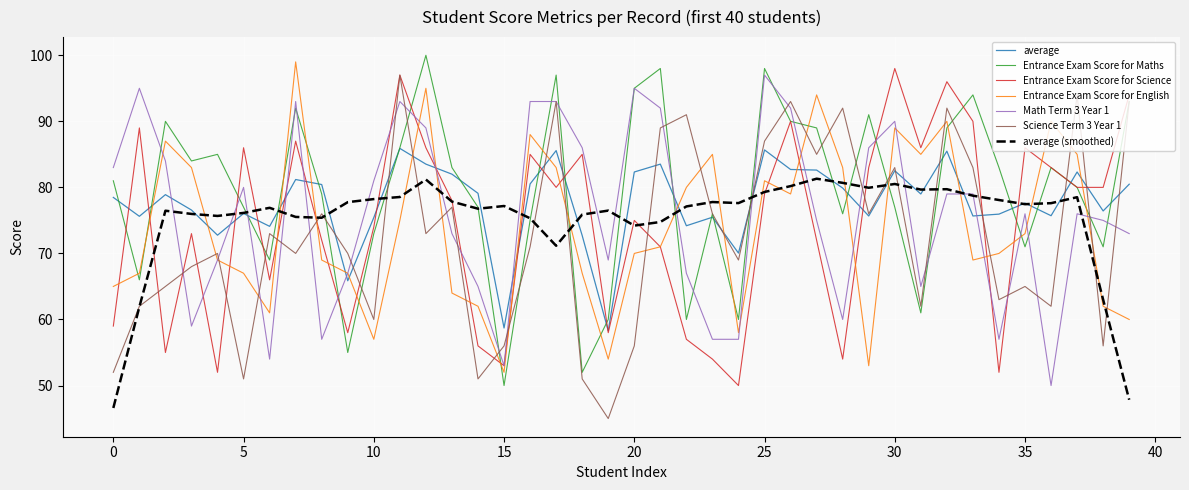

Is this an area chart (filled region under the line)?

No